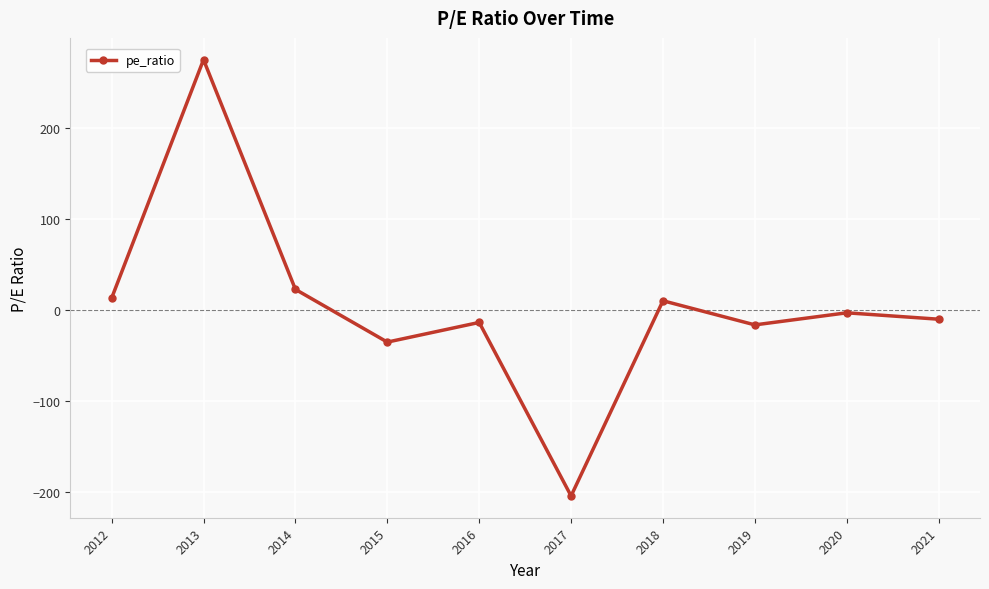

How many distinct data groups are displayed?

1